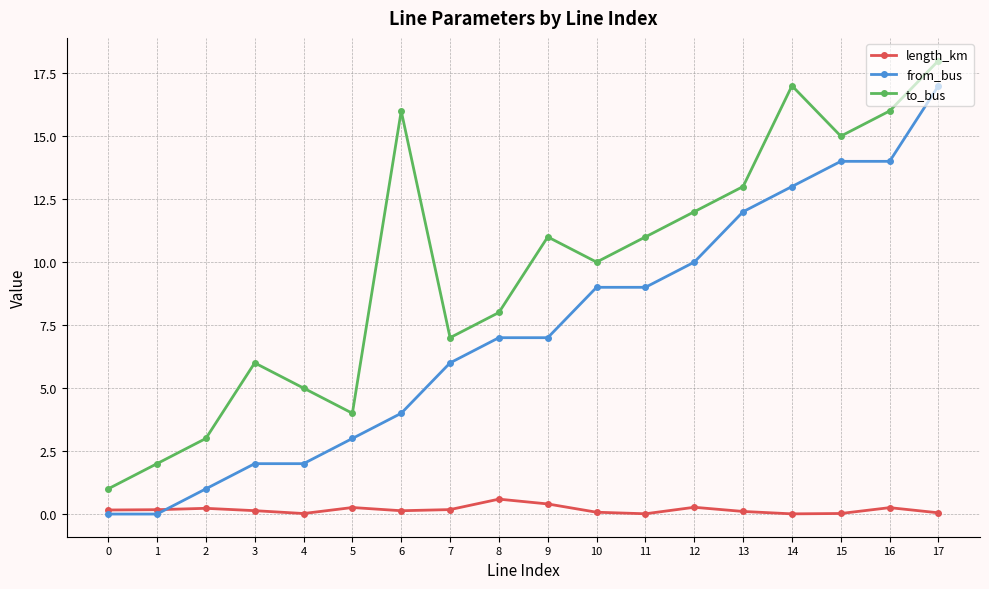

The value of to_bus at 11 is 11.0. True or false?

True